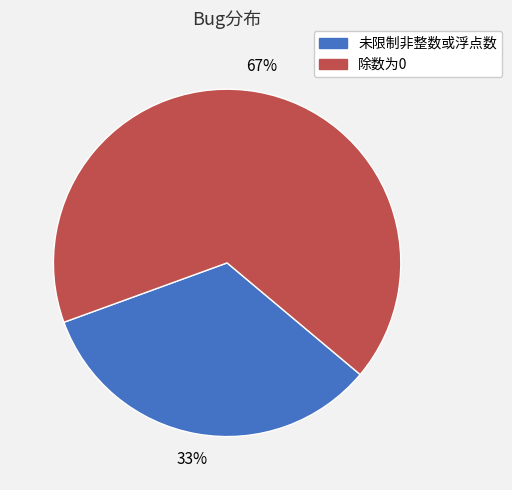

Does any single category account for the majority?

Yes